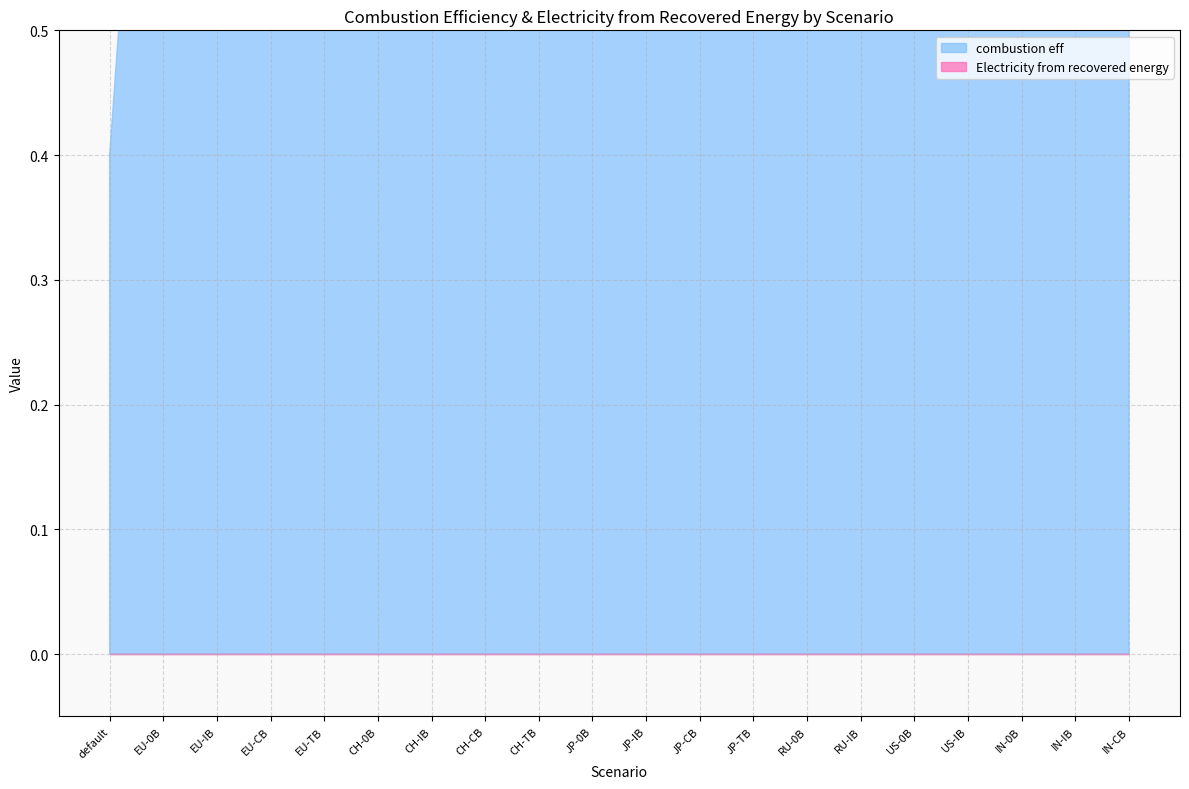

How many series are shown in this chart?

2